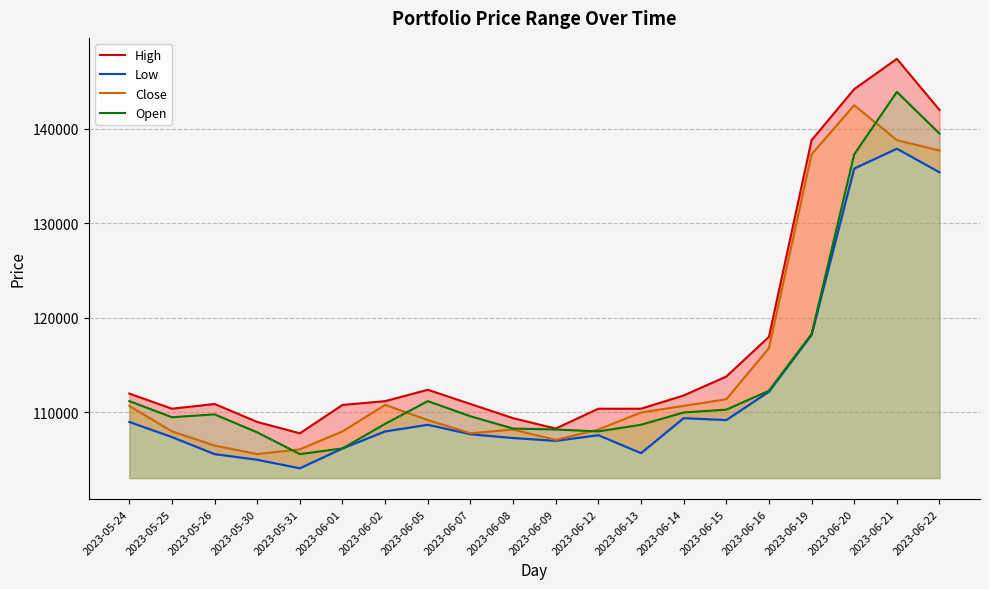

Which series has the largest total across all categories?

High